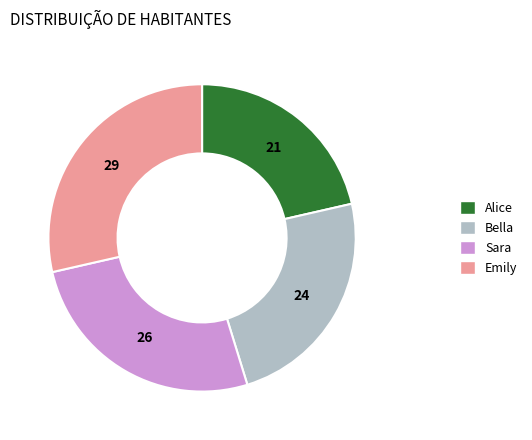

Which has a higher value, Emily or Alice?

Emily